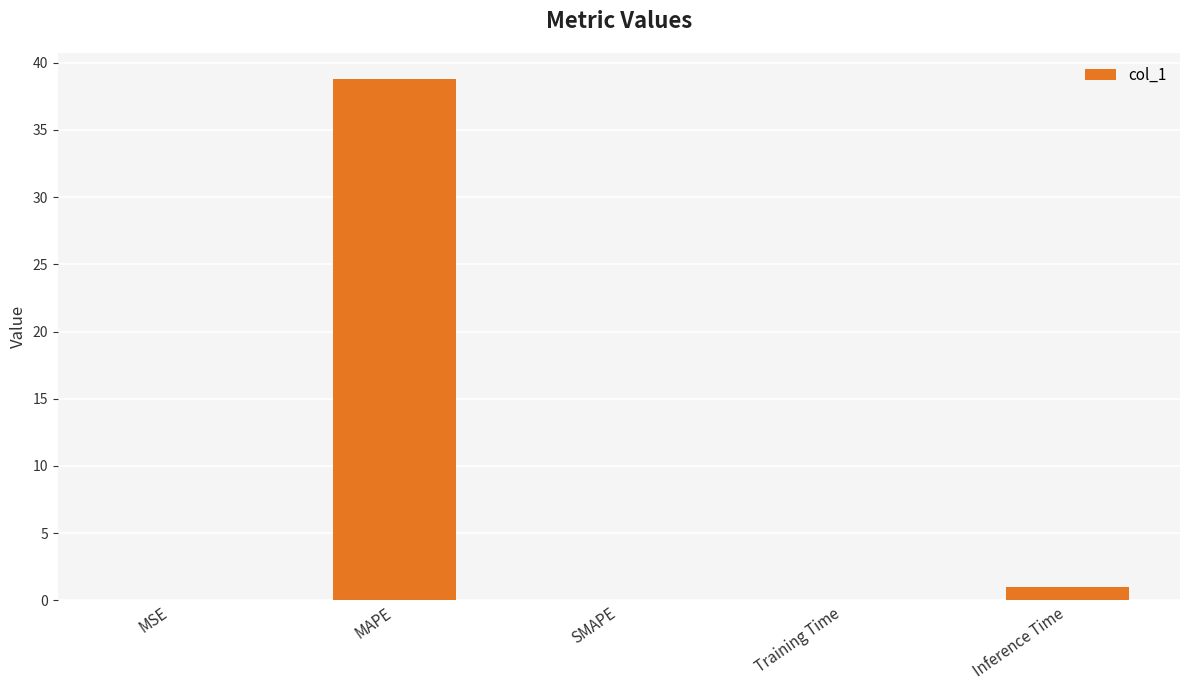

How many categories are shown in the chart?

5